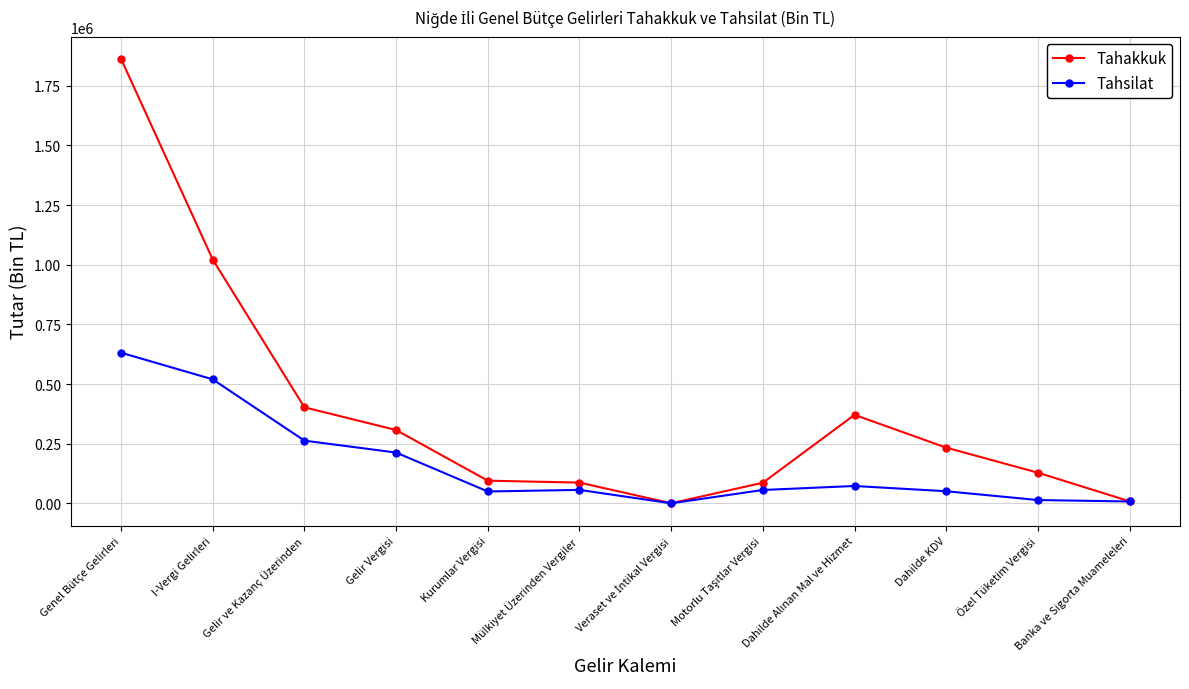

Is the value of Tahsilat at Özel Tüketim Vergisi greater than the value of Tahakkuk at Gelir Vergisi?

No